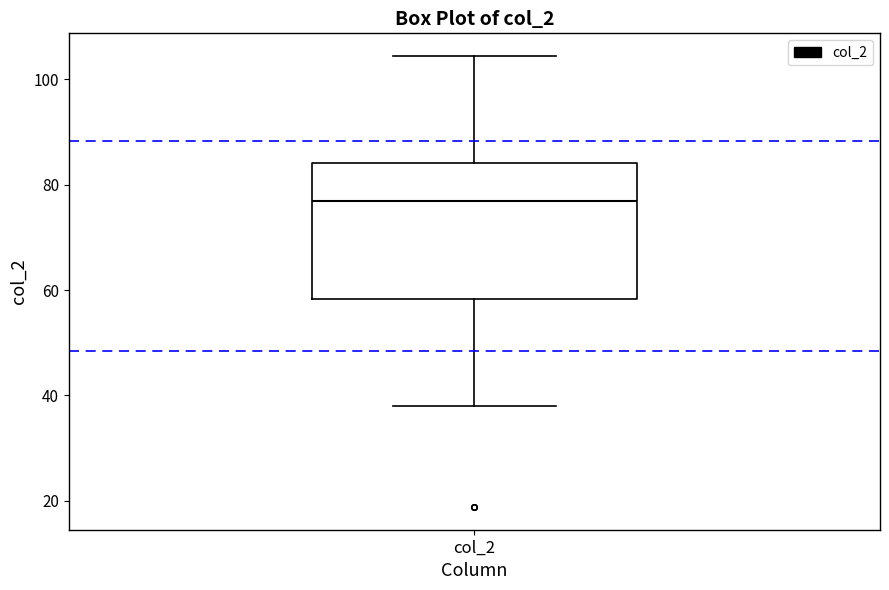

Where is the upper edge of the box for col_2 on the y-axis? The values are not printed on the chart, so give them approximately, as read against the axis.

84